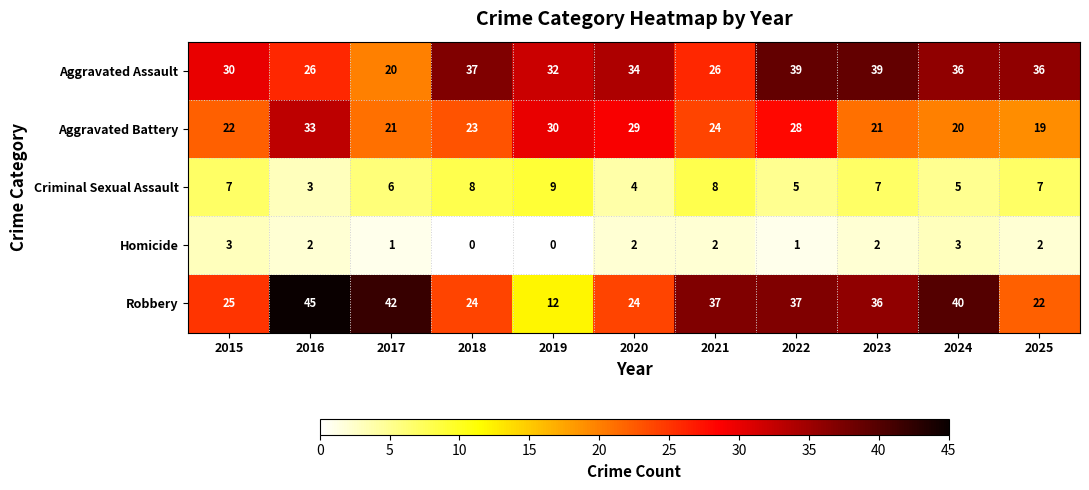

What is the difference between the second highest and minimum values in the Homicide series?

3